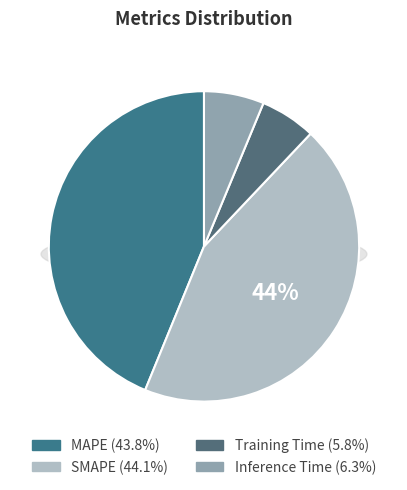

Is it true that Inference Time is 6% of the pie?

True